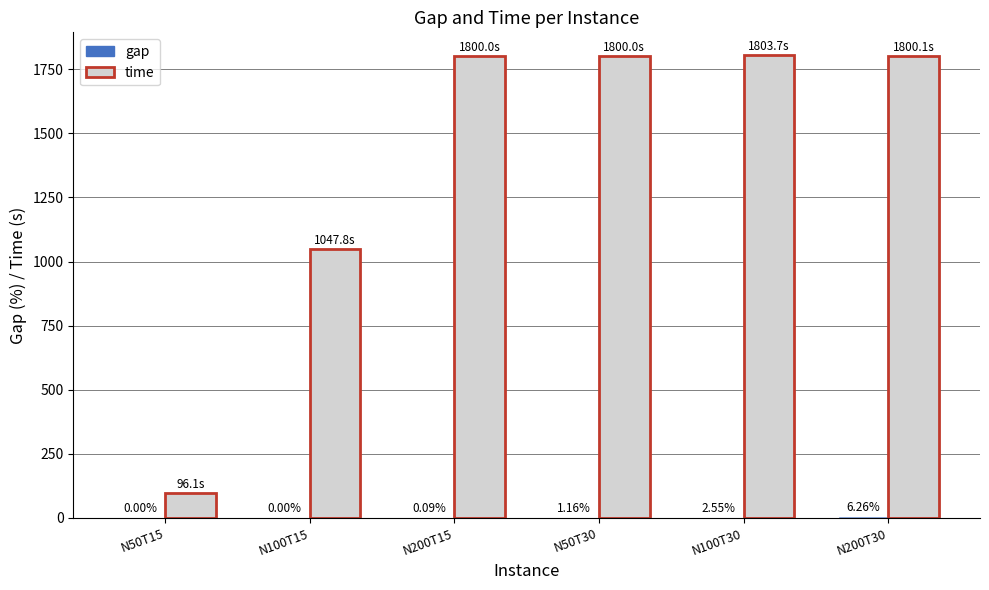

At which category is the sum across all series the highest?

N200T30